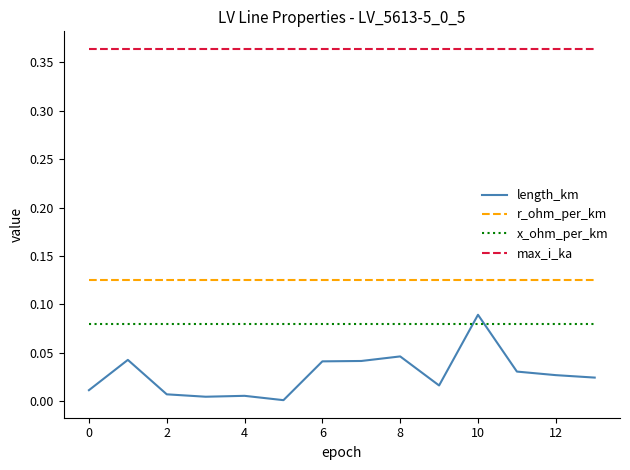

True or false: length_km and max_i_ka cross at least once.

False